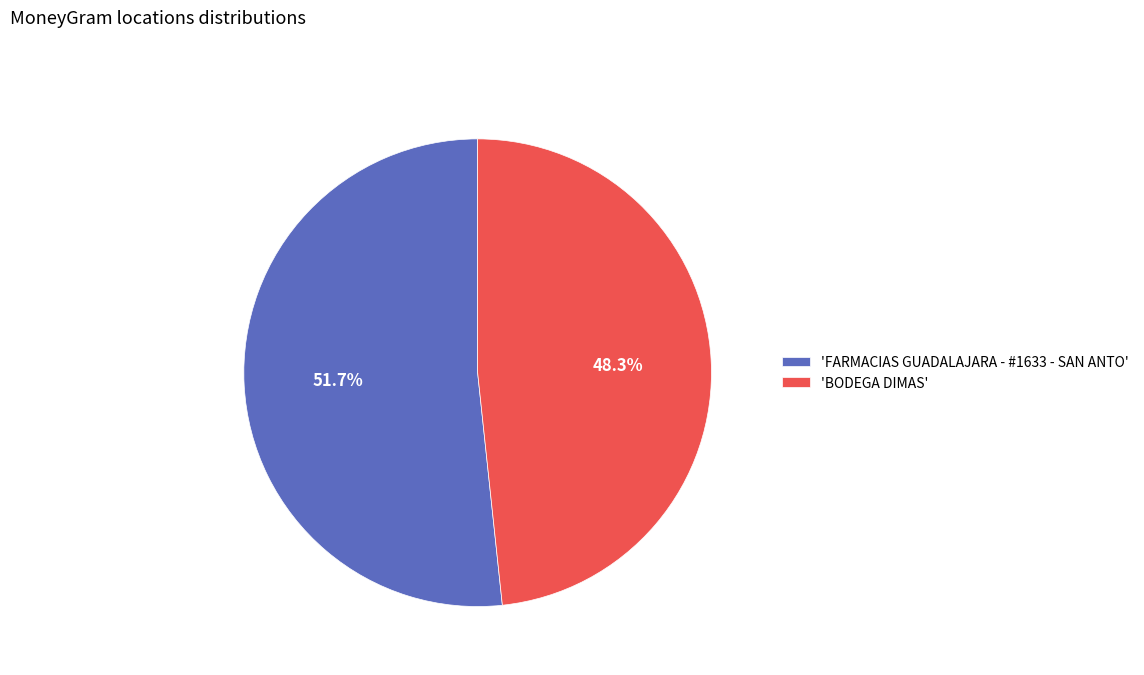

Which slice represents more than half of the pie?

'FARMACIAS GUADALAJARA - #1633 - SAN ANTO'